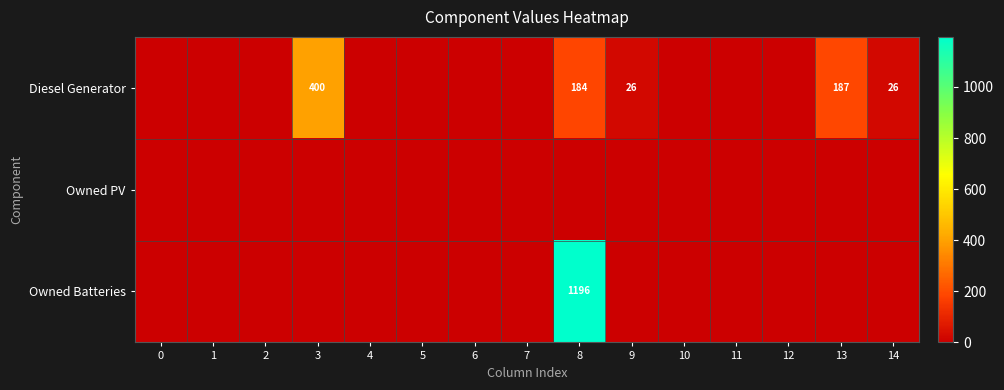

Between 14 and 2, which is larger?

14